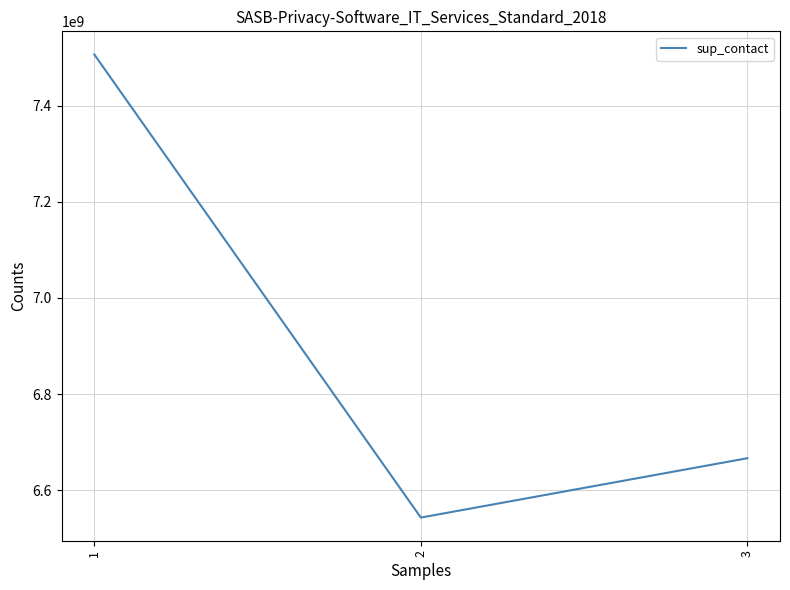

Does the chart have visible grid lines?

Yes